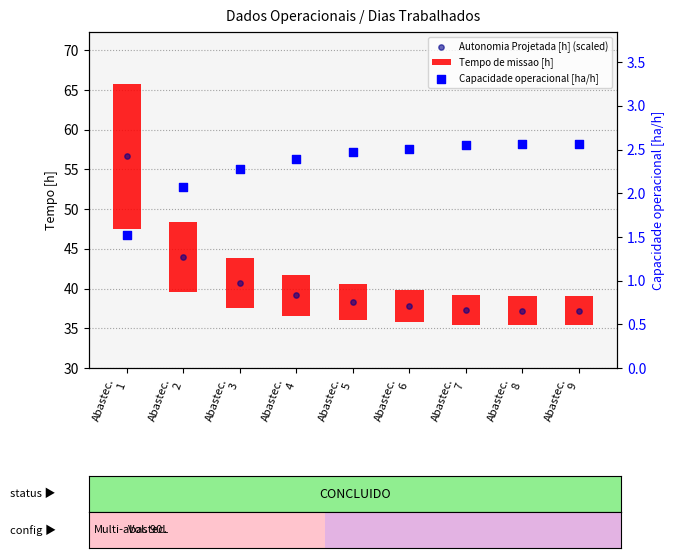

At how many categories does at least one series exceed 26?

9